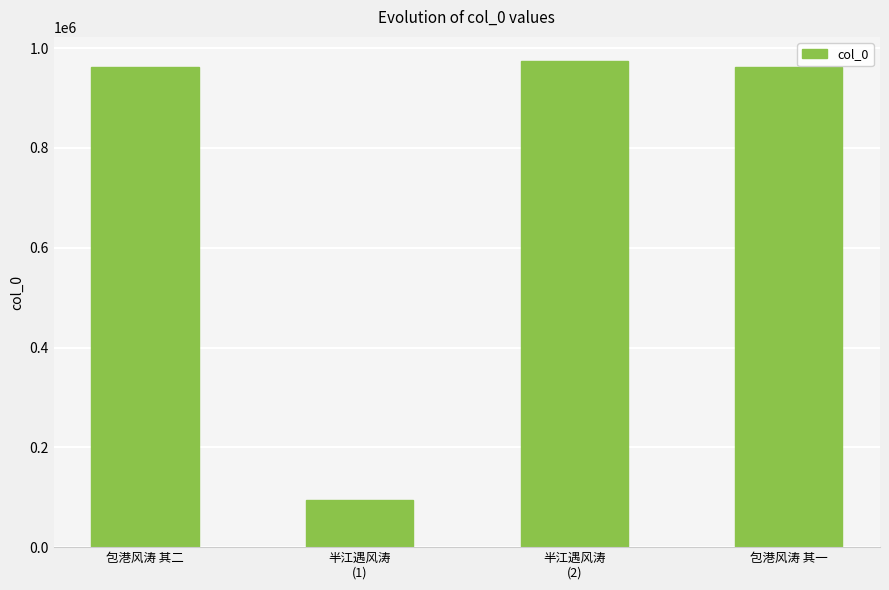

Are the bars horizontal?

No